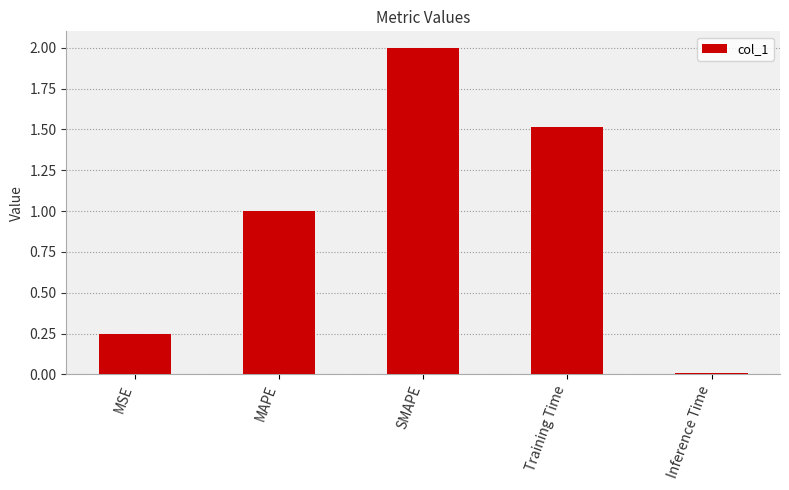

Count the number of values greater than 1.

3